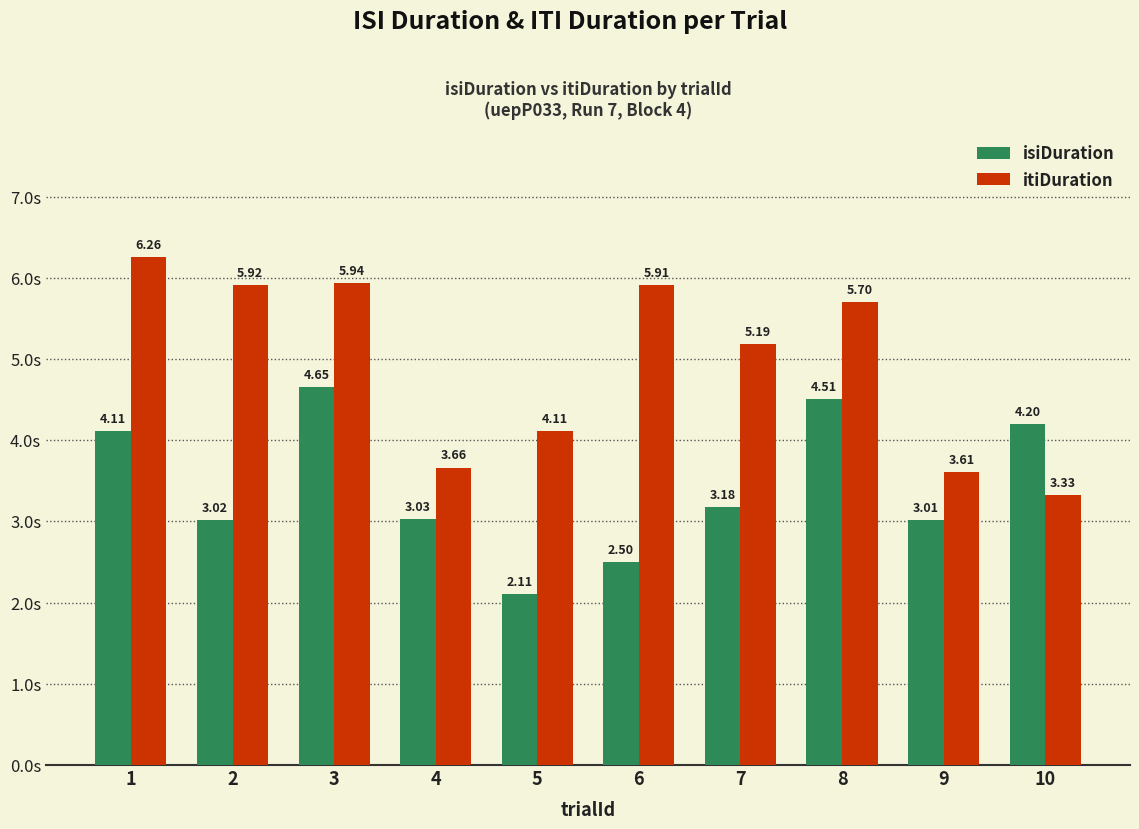

What is the spread (max minus min) of values at 2?

2.9